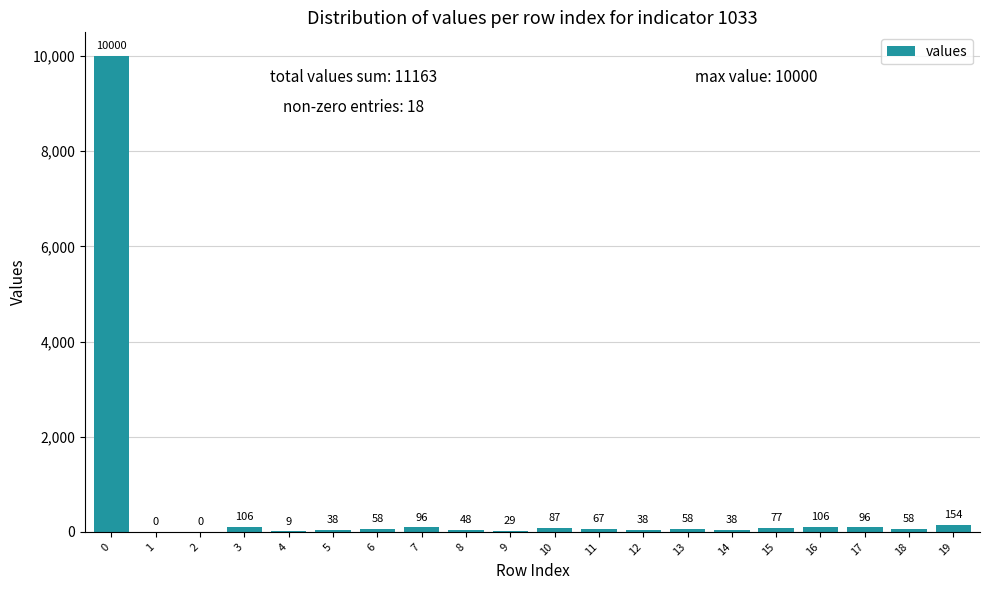

What is the sum of the values at 13 and 19?

212